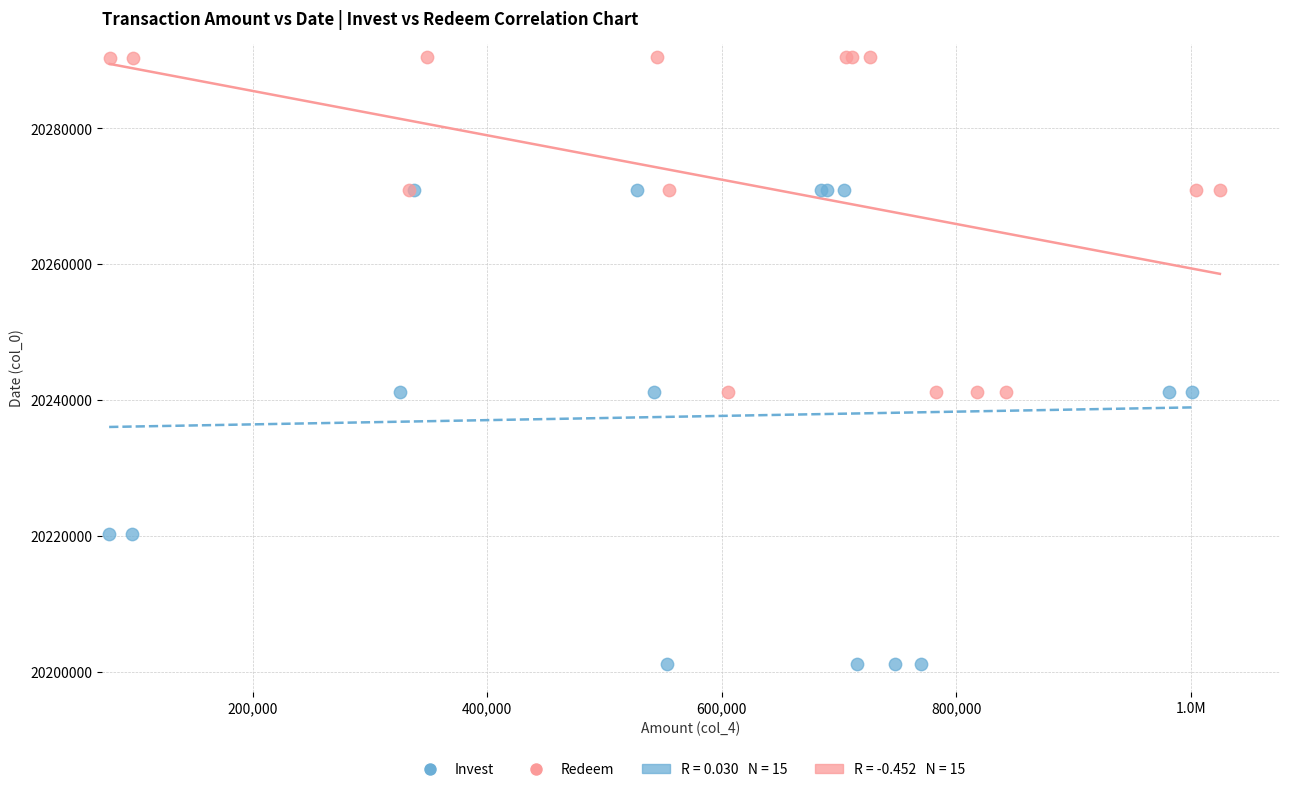

Which series has the largest Y range (max minus min)?

Invest